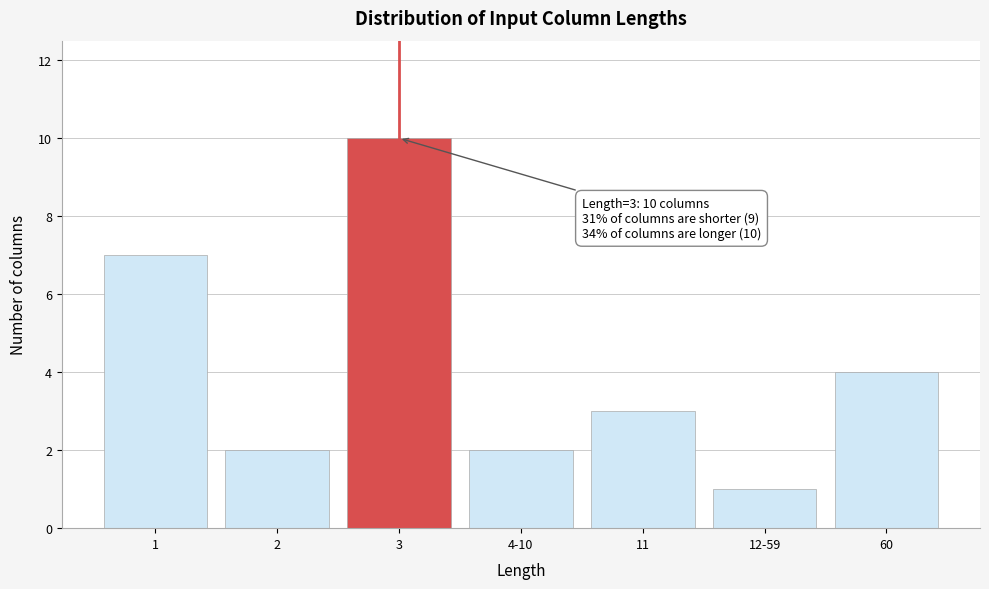

Reading left to right, what are all the values shown in this chart?

7	2	10	2	3	1	4